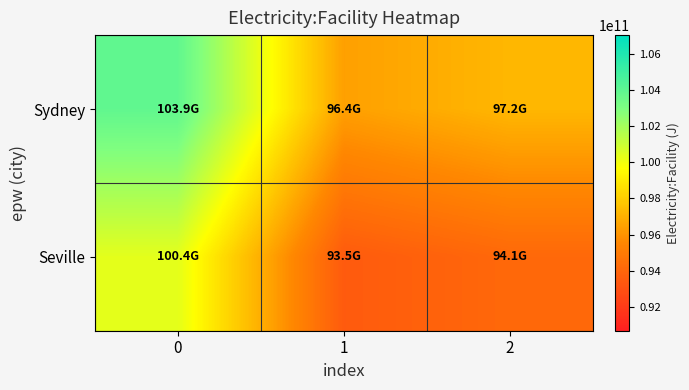

Rank the series by their maximum value, from highest to lowest.

Sydney, Seville